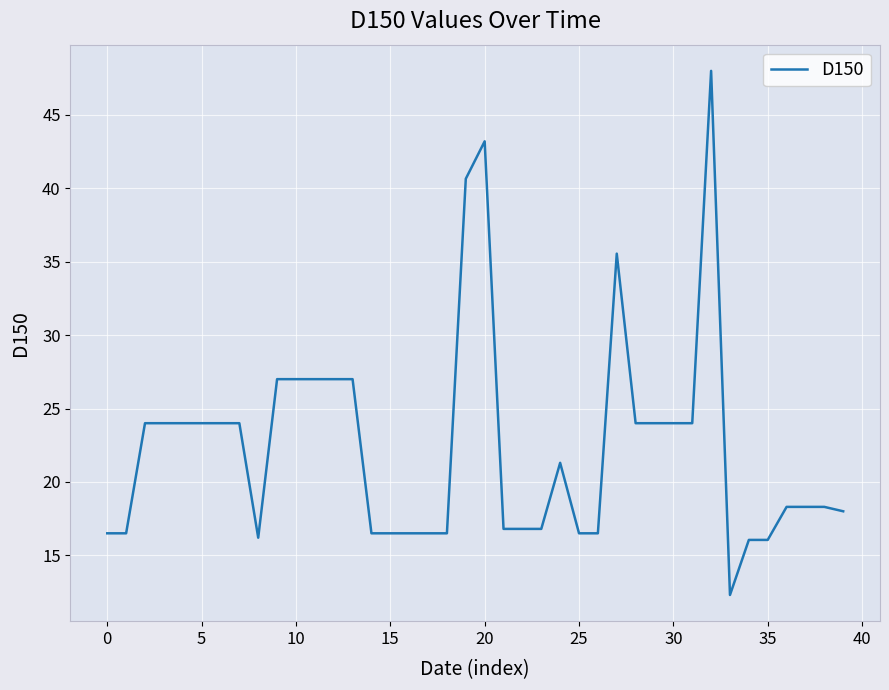

What is the difference between the maximum and minimum values?

35.7